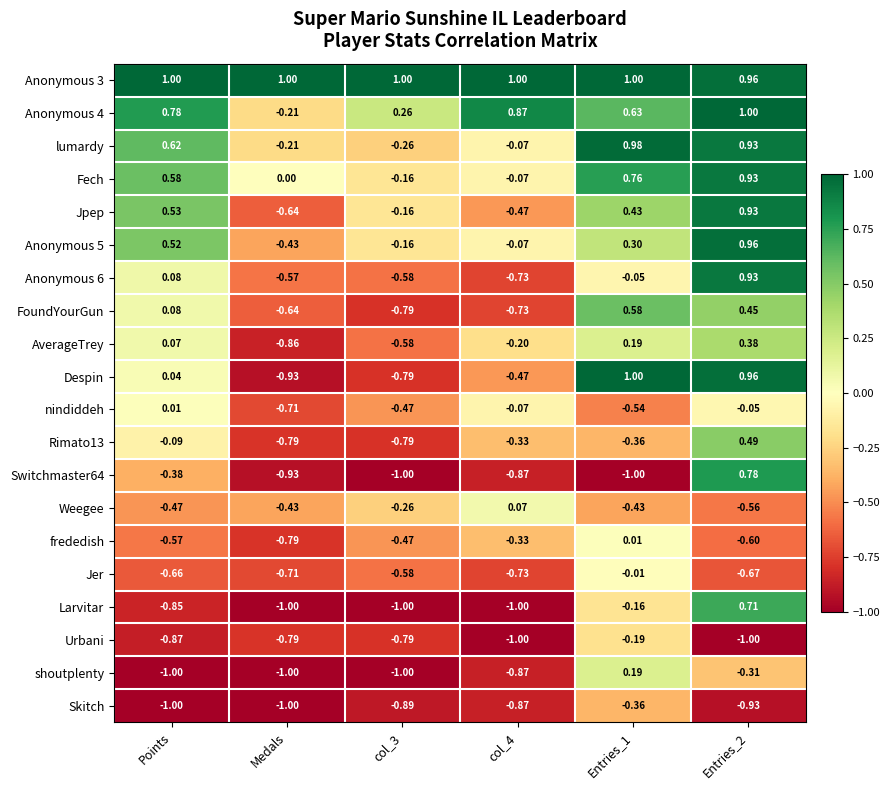

Which series has the widest spread of values?

Despin